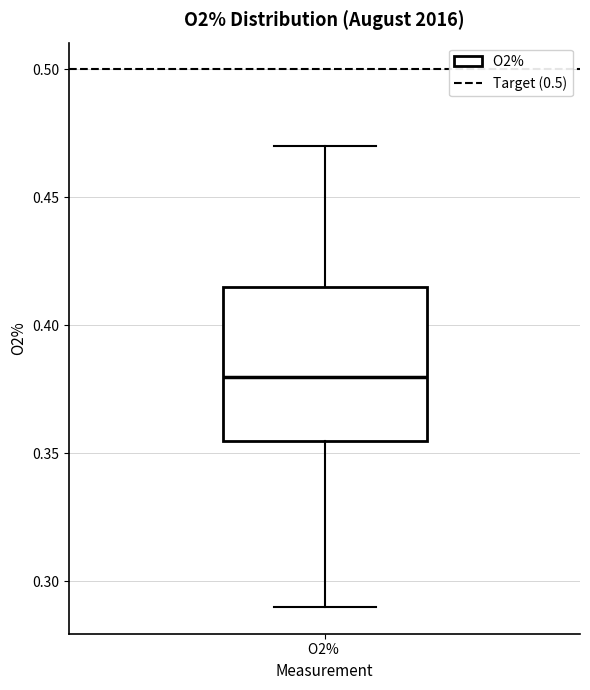

Read this box plot against the y-axis: the position of the median line, the range covered by the box, and the ends of both whiskers. The values are not printed on the chart, so give them approximately, as read against the axis.

median 0.380, box 0.355 to 0.415, whiskers 0.290 to 0.470